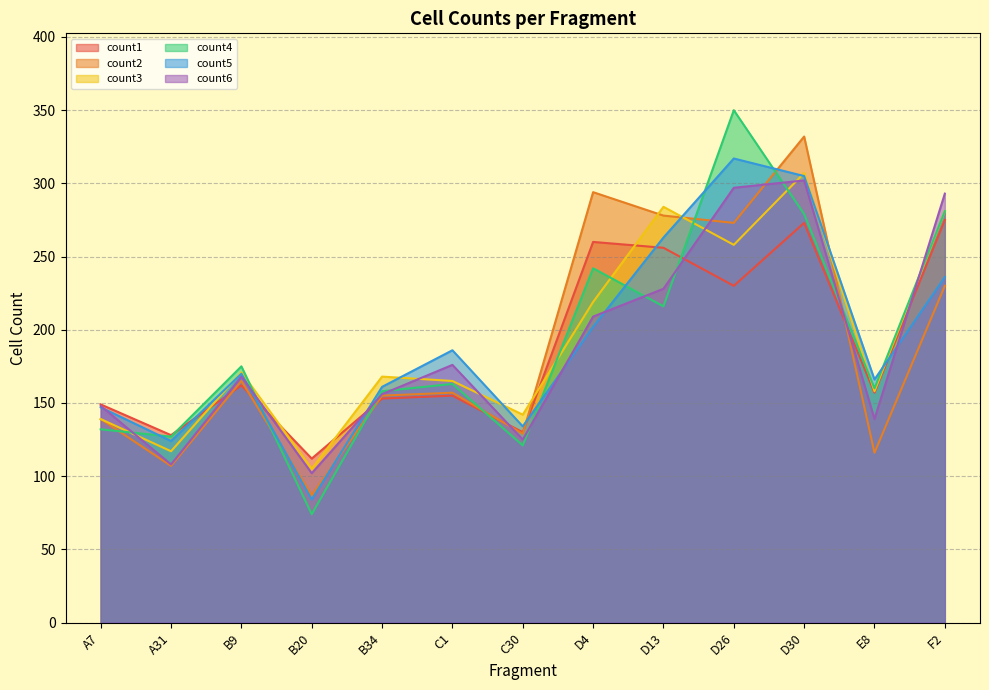

Reading right to left, extract all data points from this chart.

count1: 275	157	273	230	256	260	130	155	153	112	162	128	149
count2: 230	116	332	273	278	294	129	157	155	87	165	107	139
count3: 281	158	307	258	284	219	142	165	168	105	171	117	139
count4: 281	160	279	350	216	242	121	163	158	74	175	127	132
count5: 236	166	305	317	263	202	134	186	161	84	170	124	147
count6: 293	139	302	297	228	209	125	176	156	102	168	108	148